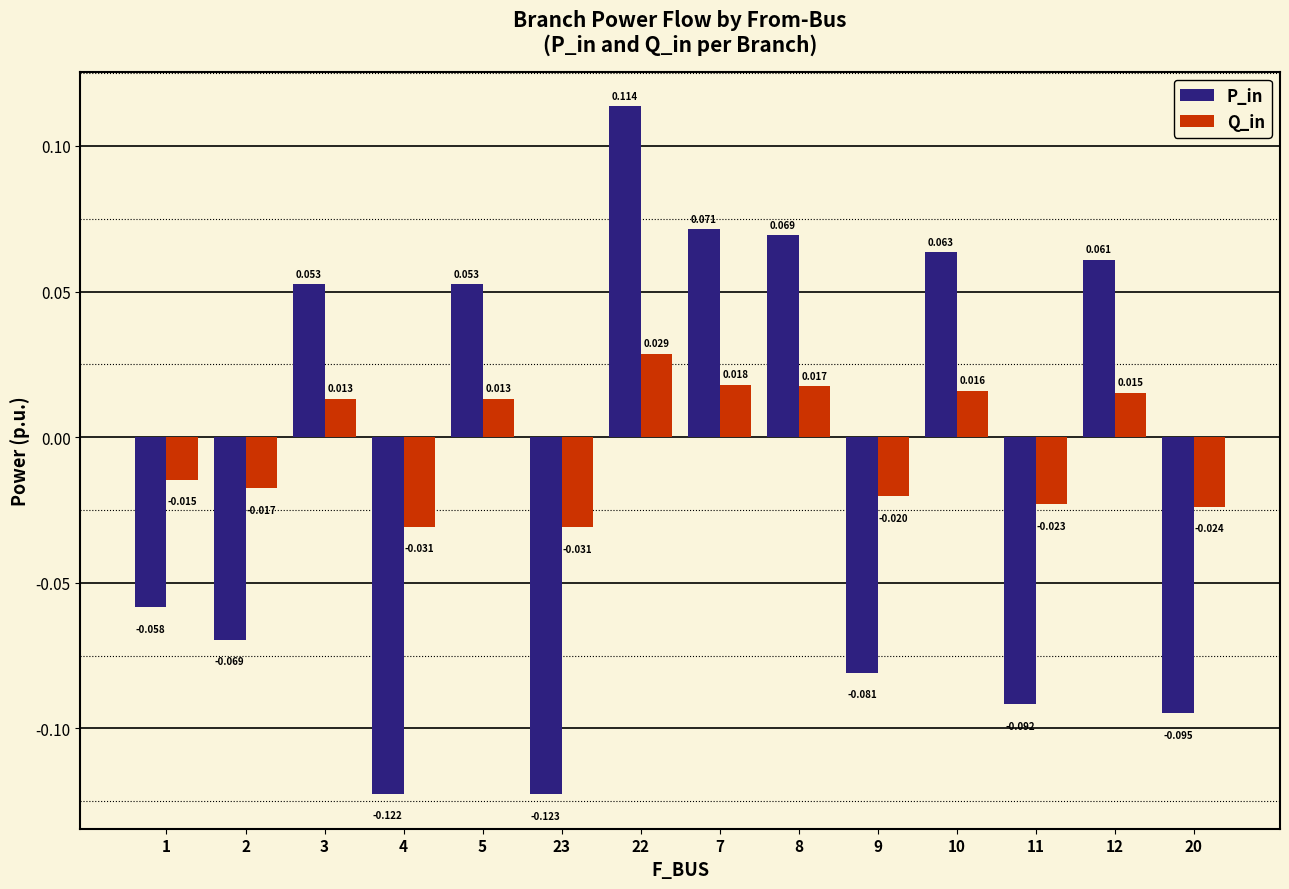

Is the value of P_in at 10 greater than the value of Q_in at 20?

Yes